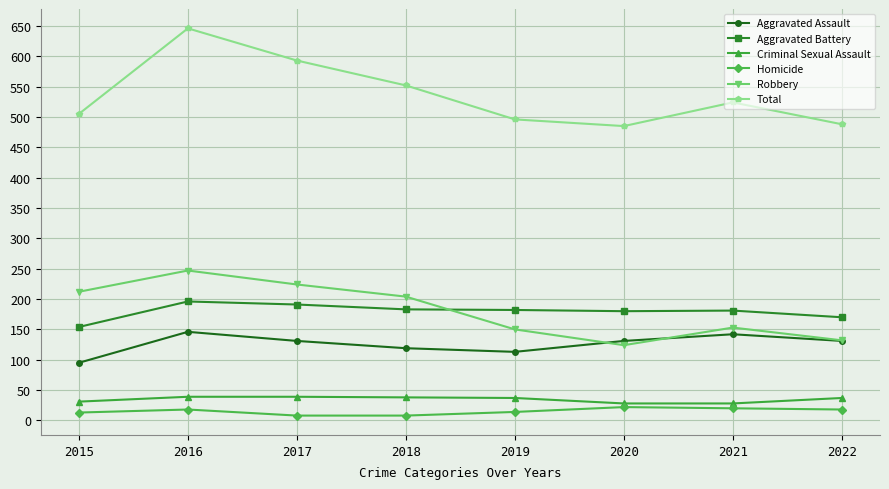

The value of Aggravated Assault at 2018 is 213. True or false?

False